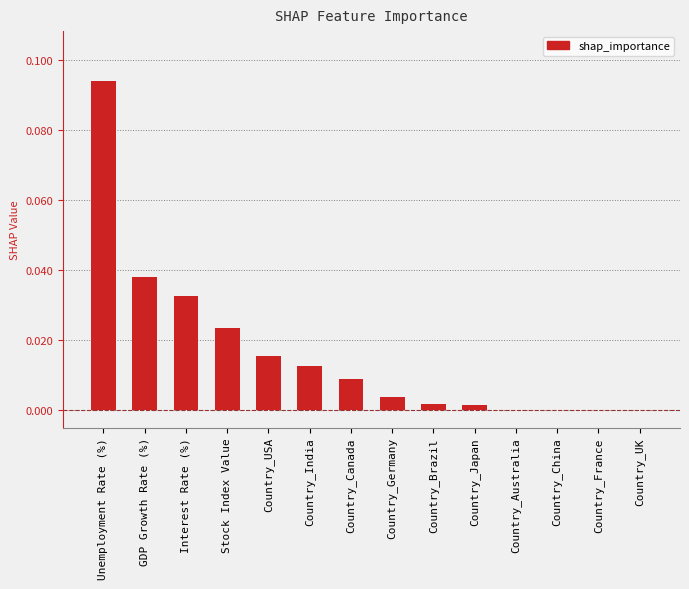

Which has a higher value, Unemployment Rate (%) or Country_France?

Unemployment Rate (%)